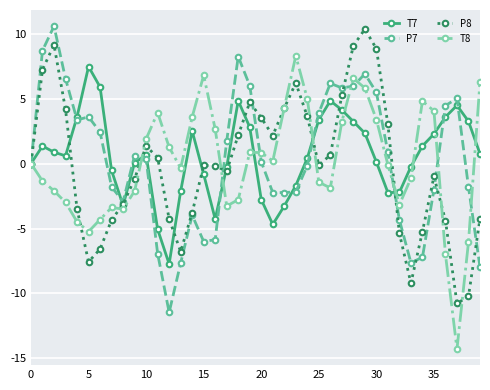

What is the smallest value displayed?

-14.3